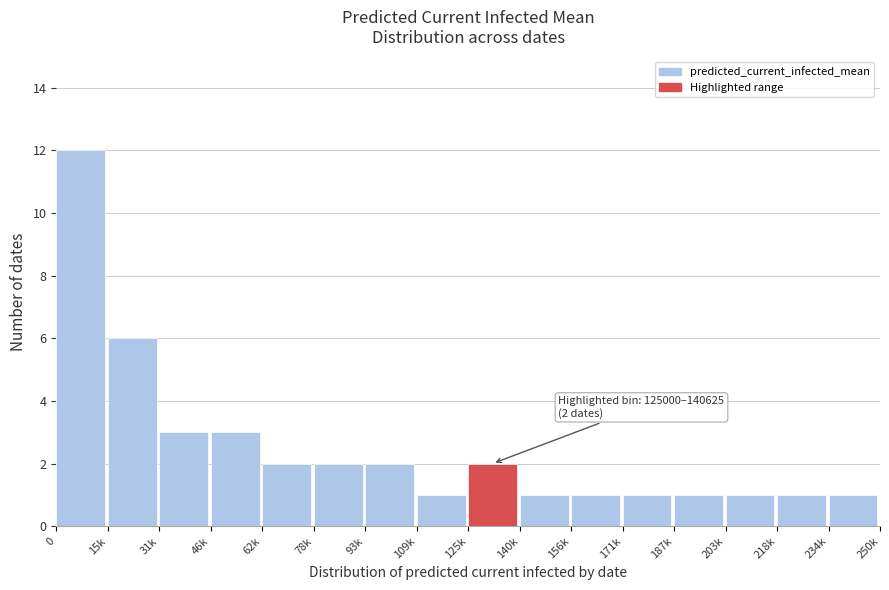

Reading right to left, what are all the values shown in this chart?

1	1	1	1	1	1	1	2	1	2	2	2	3	3	6	12